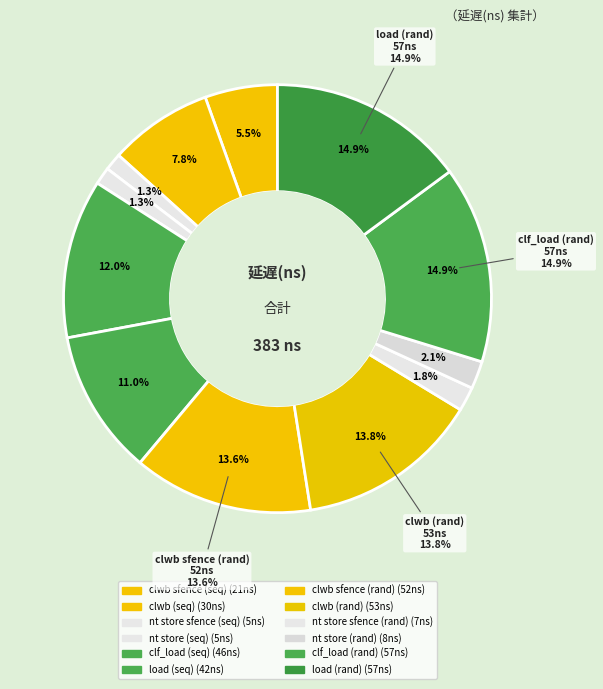

To the nearest percent, what percentage of the pie is nt store sfence (rand)?

2%